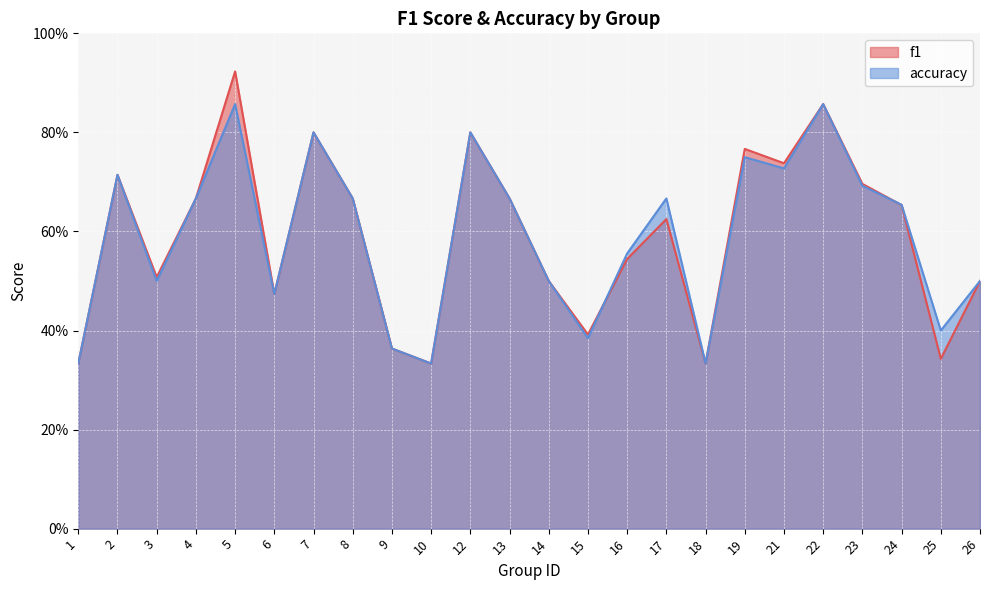

What is the sum of the accuracy values at 8 and 10?

1.0